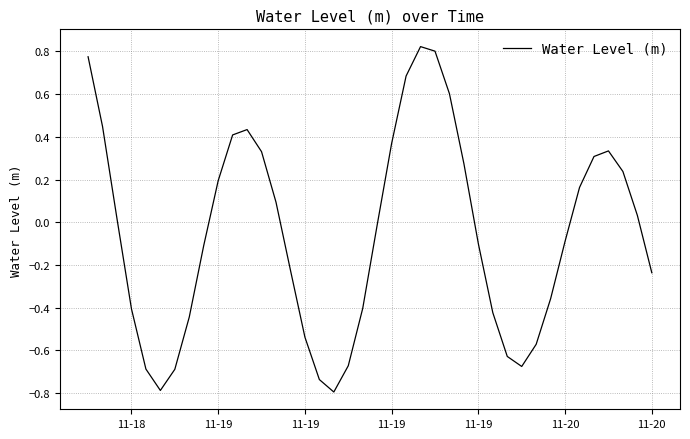

What is the sum of all values?

-2.3